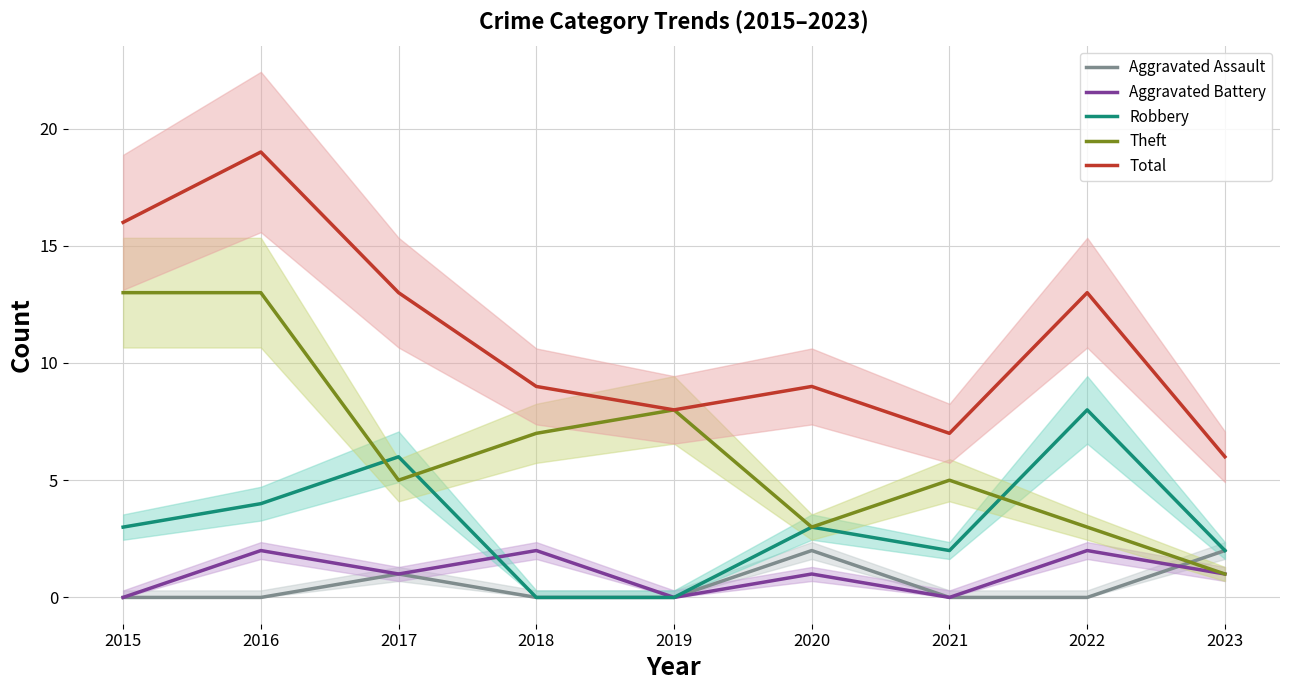

Reading left to right, transcribe all the data shown in this chart.

Aggravated Assault: 2015=0	2016=0	2017=1	2018=0	2019=0	2020=2	2021=0	2022=0	2023=2
Aggravated Battery: 2015=0	2016=2	2017=1	2018=2	2019=0	2020=1	2021=0	2022=2	2023=1
Robbery: 2015=3	2016=4	2017=6	2018=0	2019=0	2020=3	2021=2	2022=8	2023=2
Theft: 2015=13	2016=13	2017=5	2018=7	2019=8	2020=3	2021=5	2022=3	2023=1
Total: 2015=16	2016=19	2017=13	2018=9	2019=8	2020=9	2021=7	2022=13	2023=6